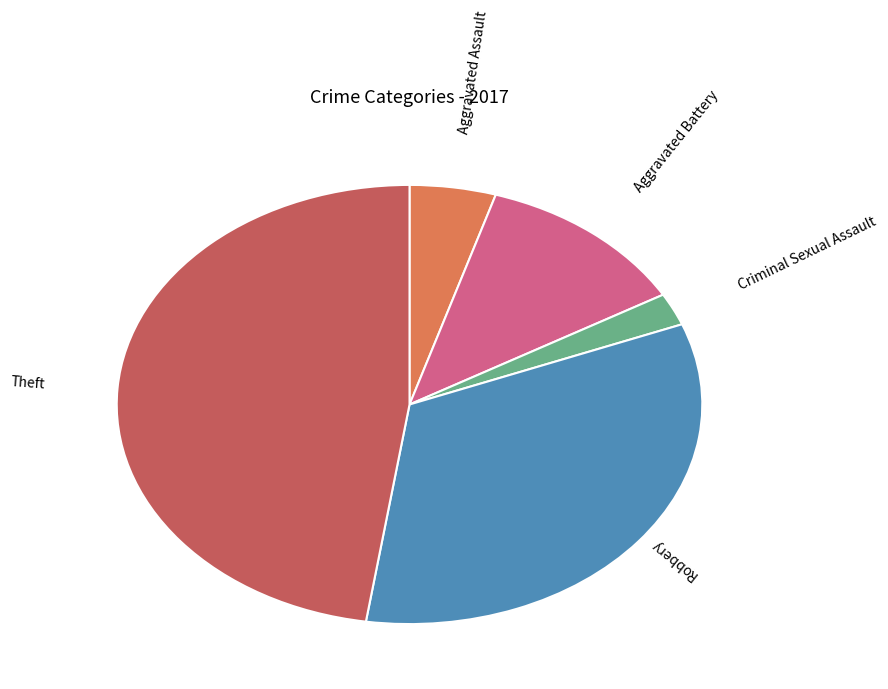

Does any single category account for the majority?

No